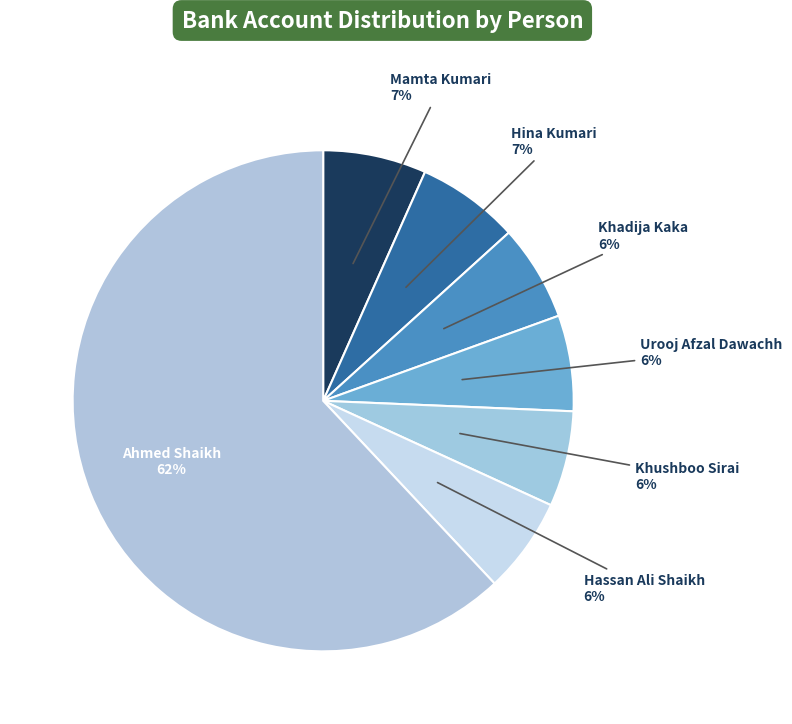

How many slices are in this pie chart?

7